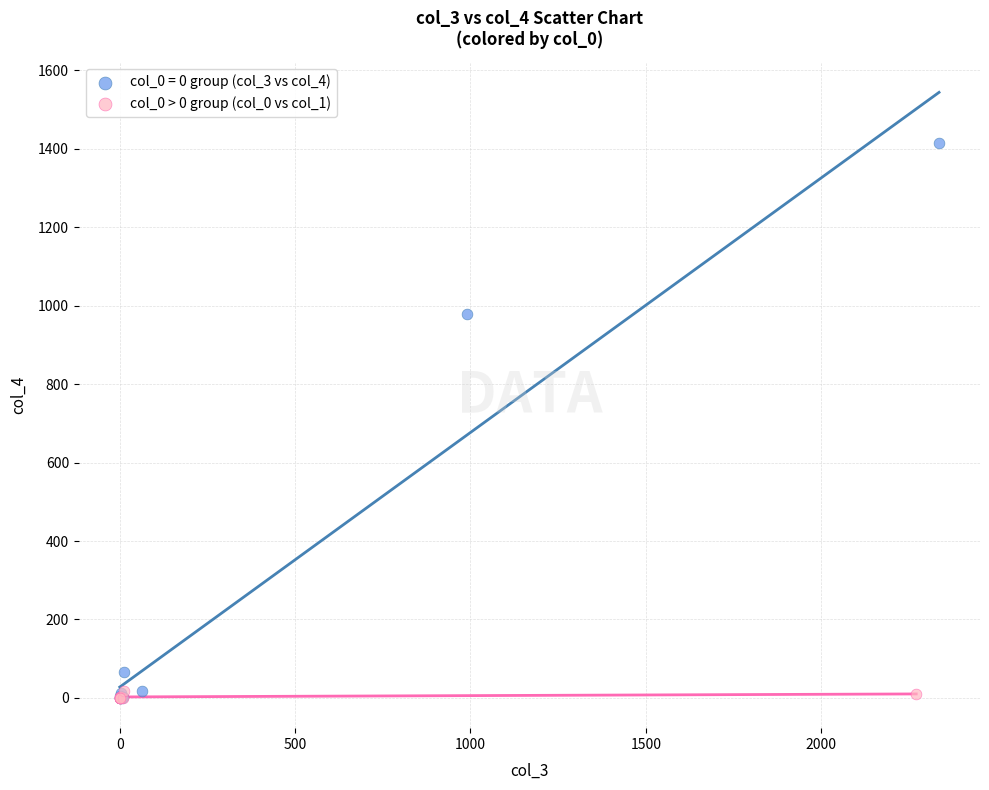

Which series contains the highest Y value?

col_0 = 0 group (col_3 vs col_4)